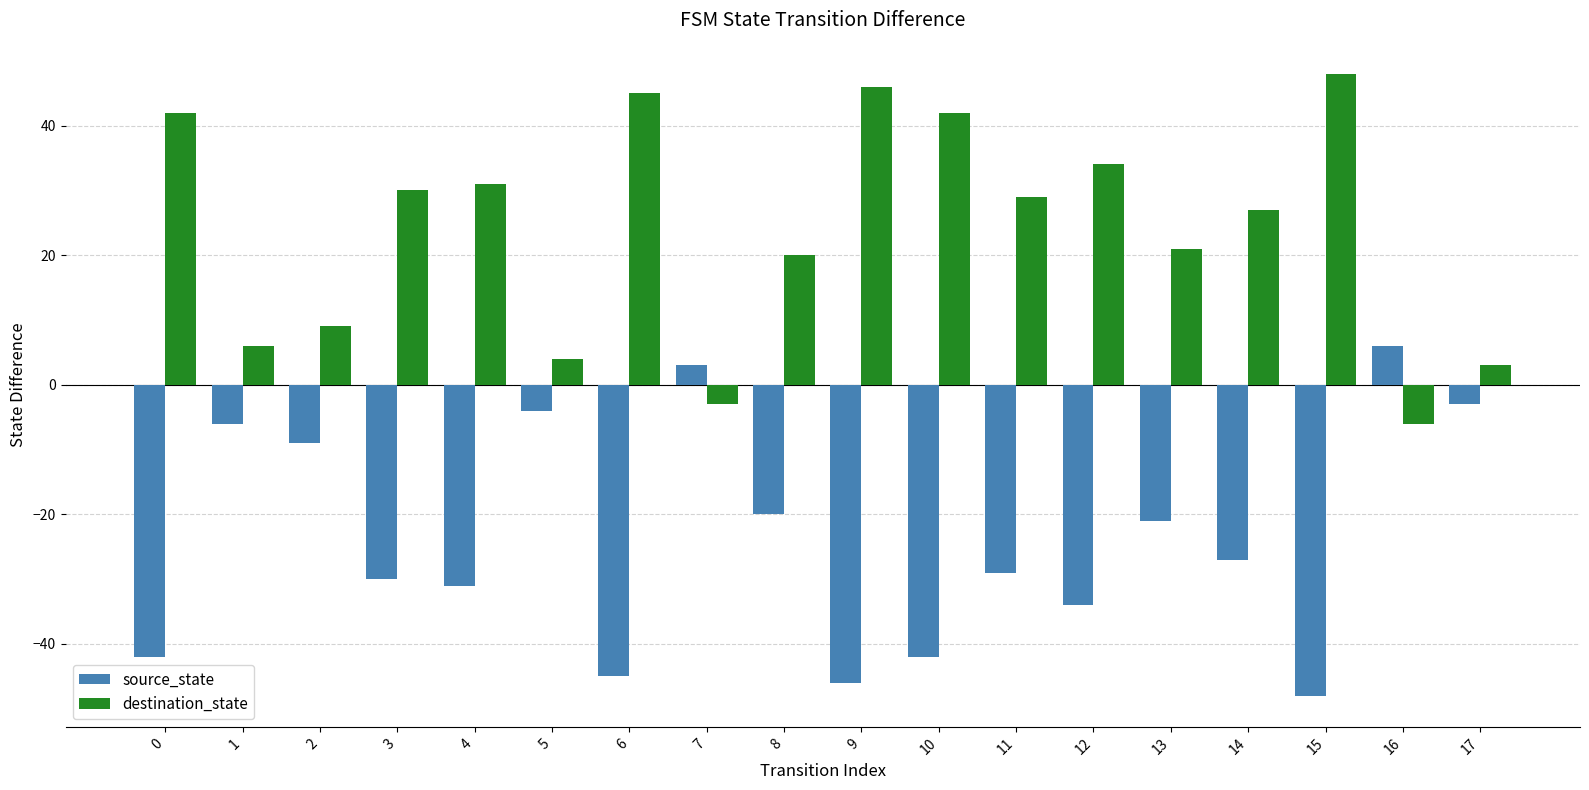

Reading left to right, what are all the values shown in this chart?

source_state: -42	-6	-9	-30	-31	-4	-45	3	-20	-46	-42	-29	-34	-21	-27	-48	6	-3
destination_state: 42	6	9	30	31	4	45	-3	20	46	42	29	34	21	27	48	-6	3